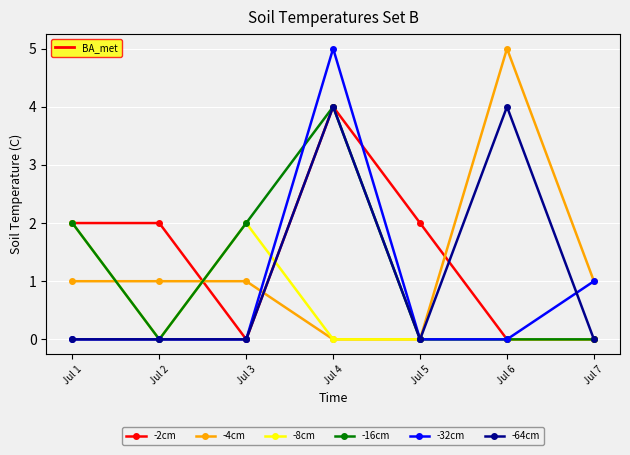

What is the difference between the highest and lowest values at Jul 7?

1